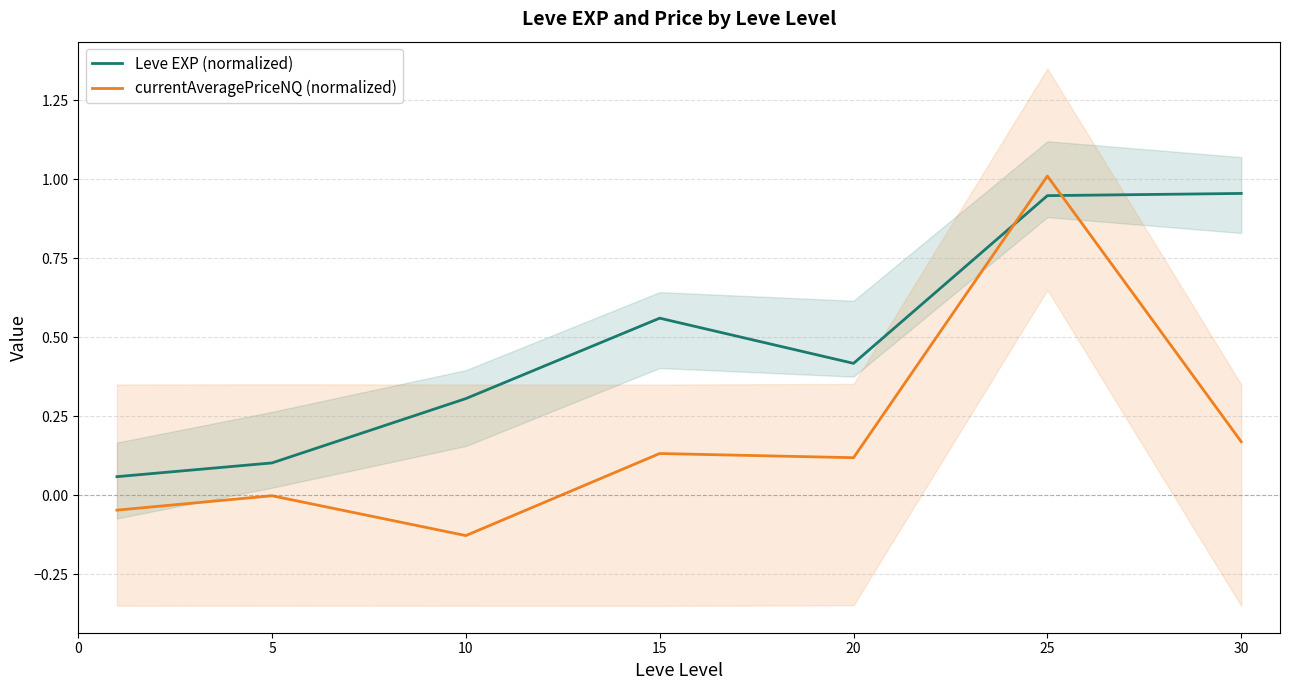

Count the number of data series in this chart.

2